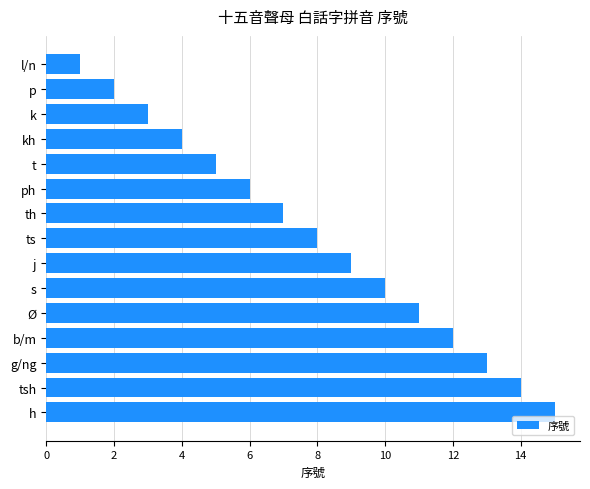

What is the label of the 8th bar from the top?

ts